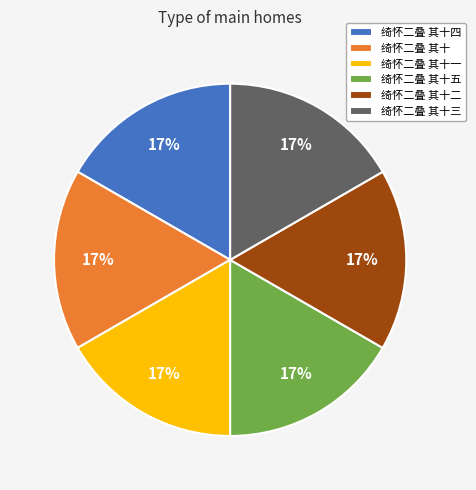

What is the ratio of the value at 绮怀二叠 其十一 to the value at 绮怀二叠 其十?

1.0